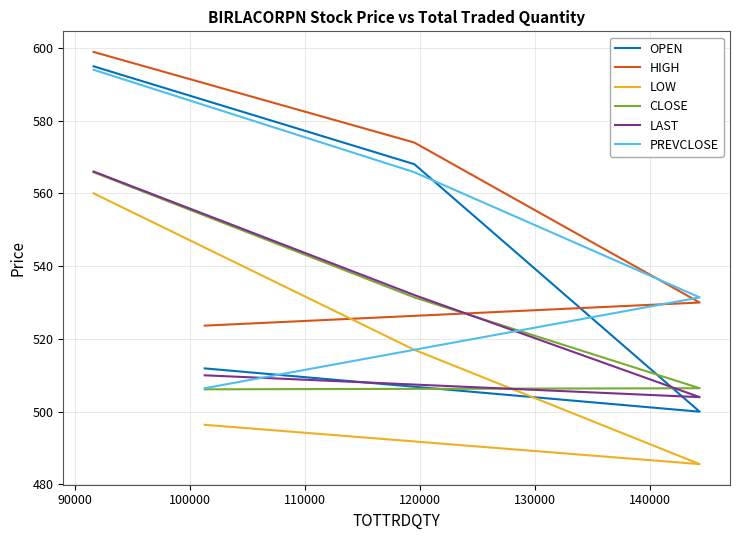

How many values in the PREVCLOSE series are below 565?

2